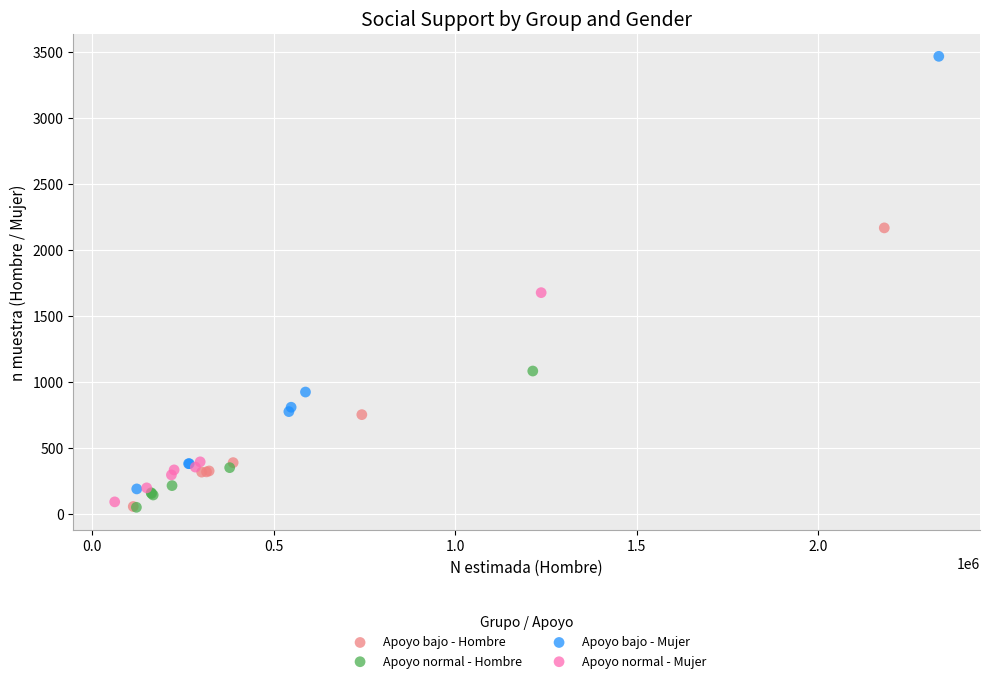

Which series reaches the maximum Y coordinate?

Apoyo bajo - Mujer